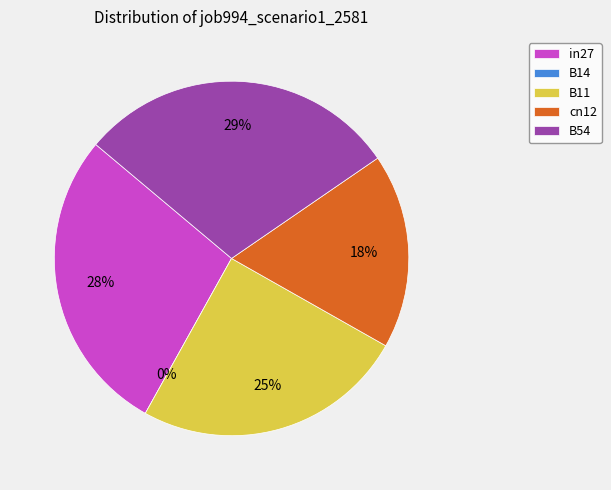

Which slice is the largest?

B54